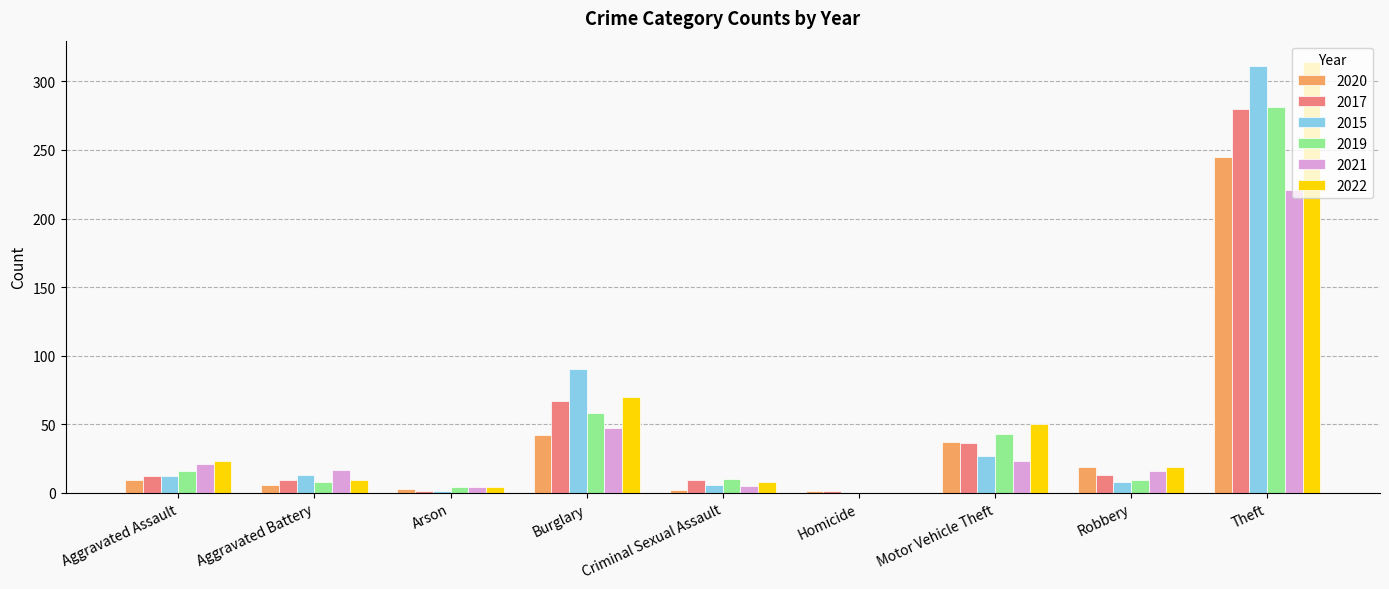

What is the sum of all 2020 values?

364